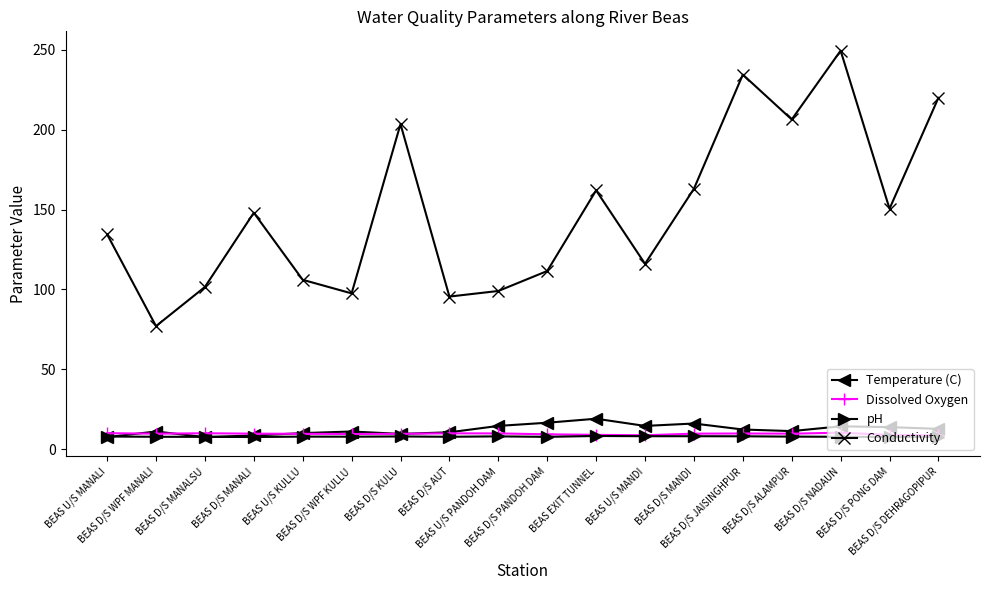

True or false: Temperature (C) has more than 2 interior local peaks.

True